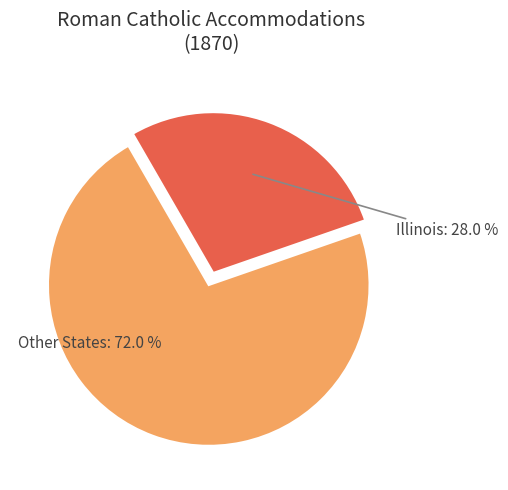

Is there a majority slice in this chart?

Yes